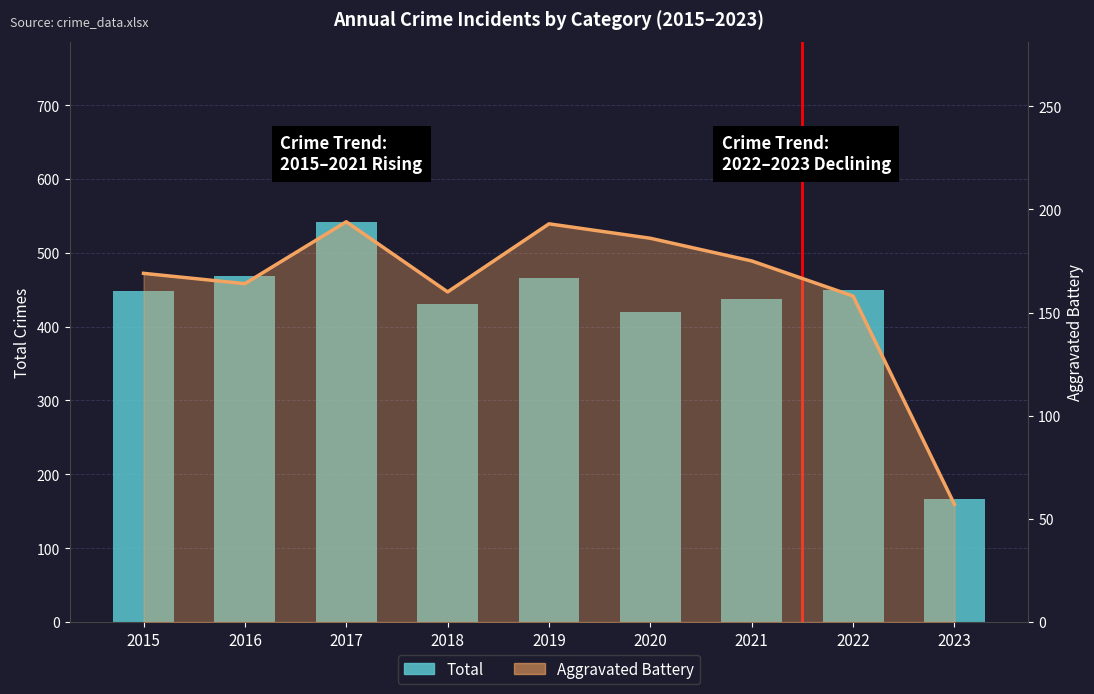

Which label corresponds to the smallest value in the chart?

2023